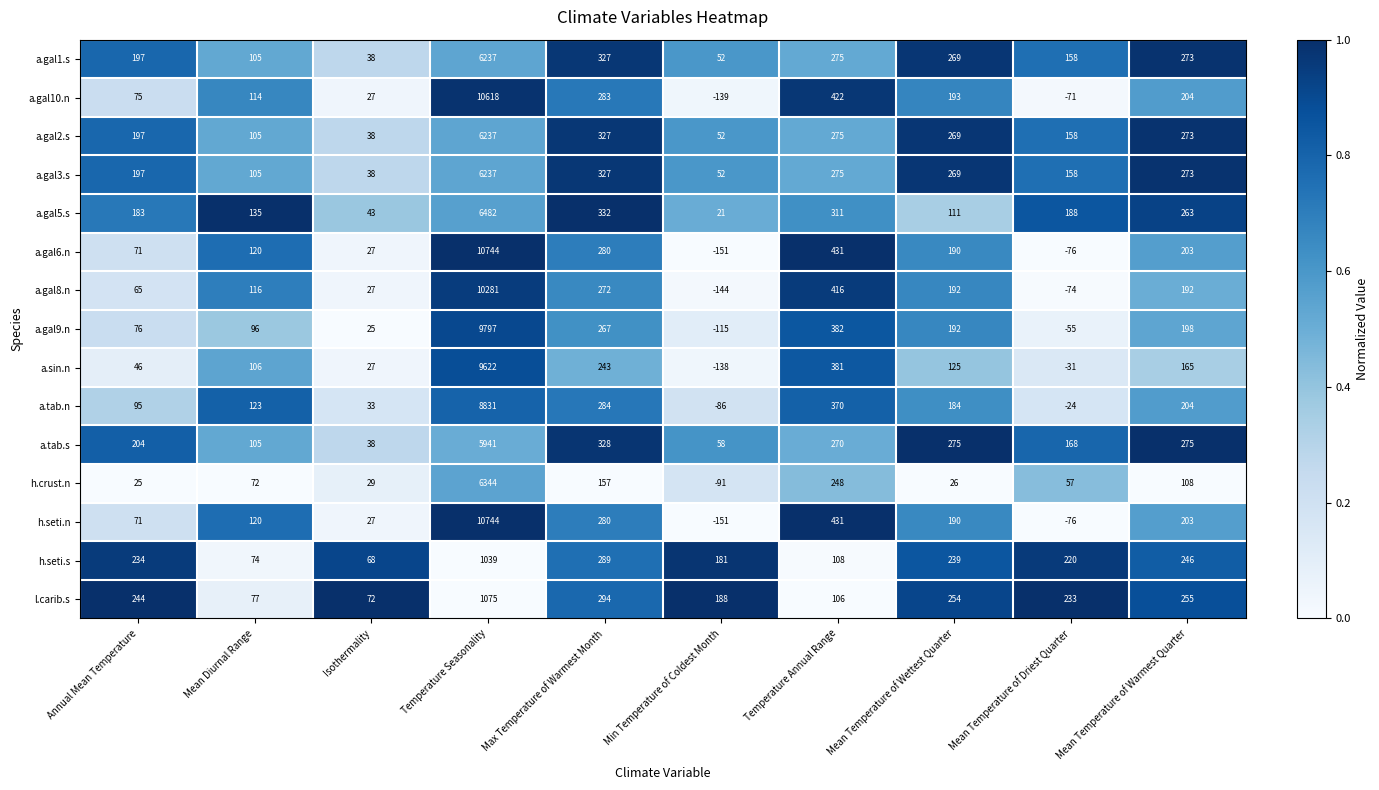

At which category is the sum across all series the highest?

Temperature Seasonality